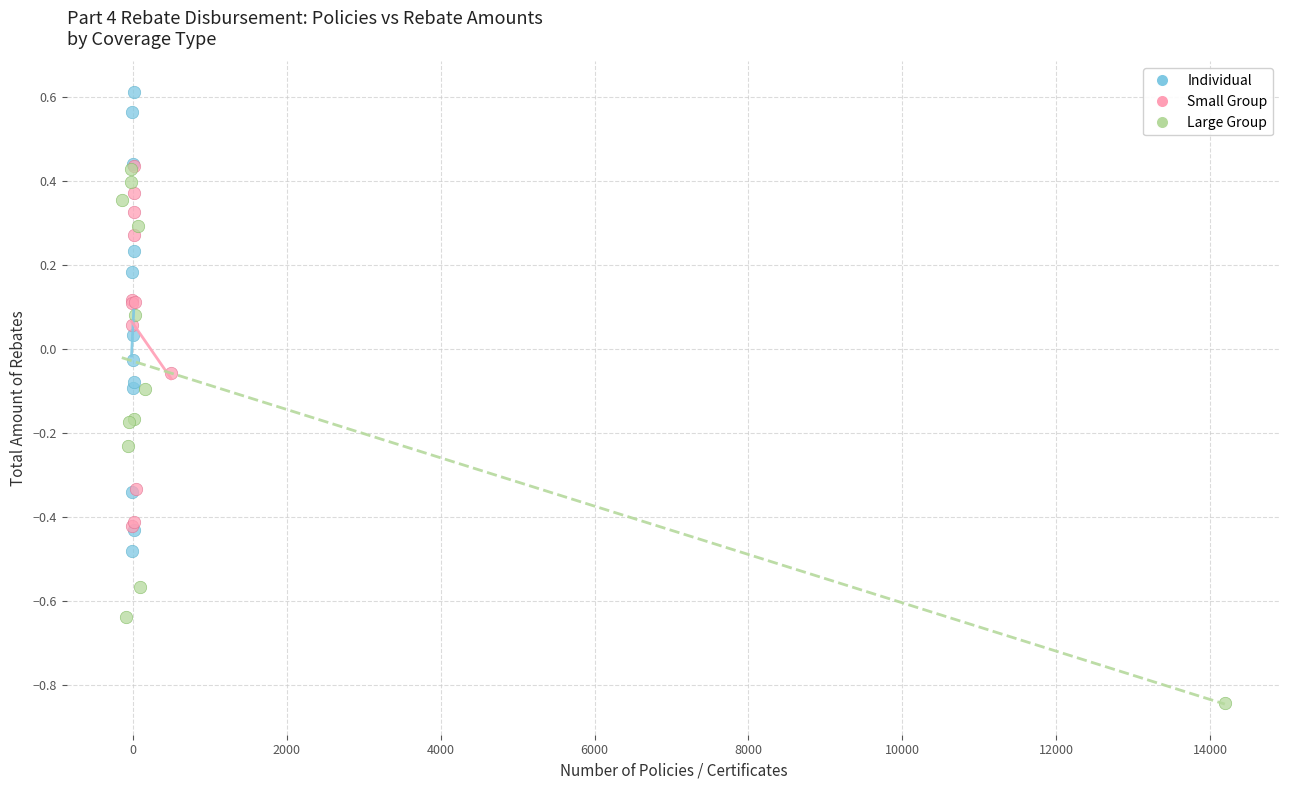

Which series has the largest Y range (max minus min)?

Large Group